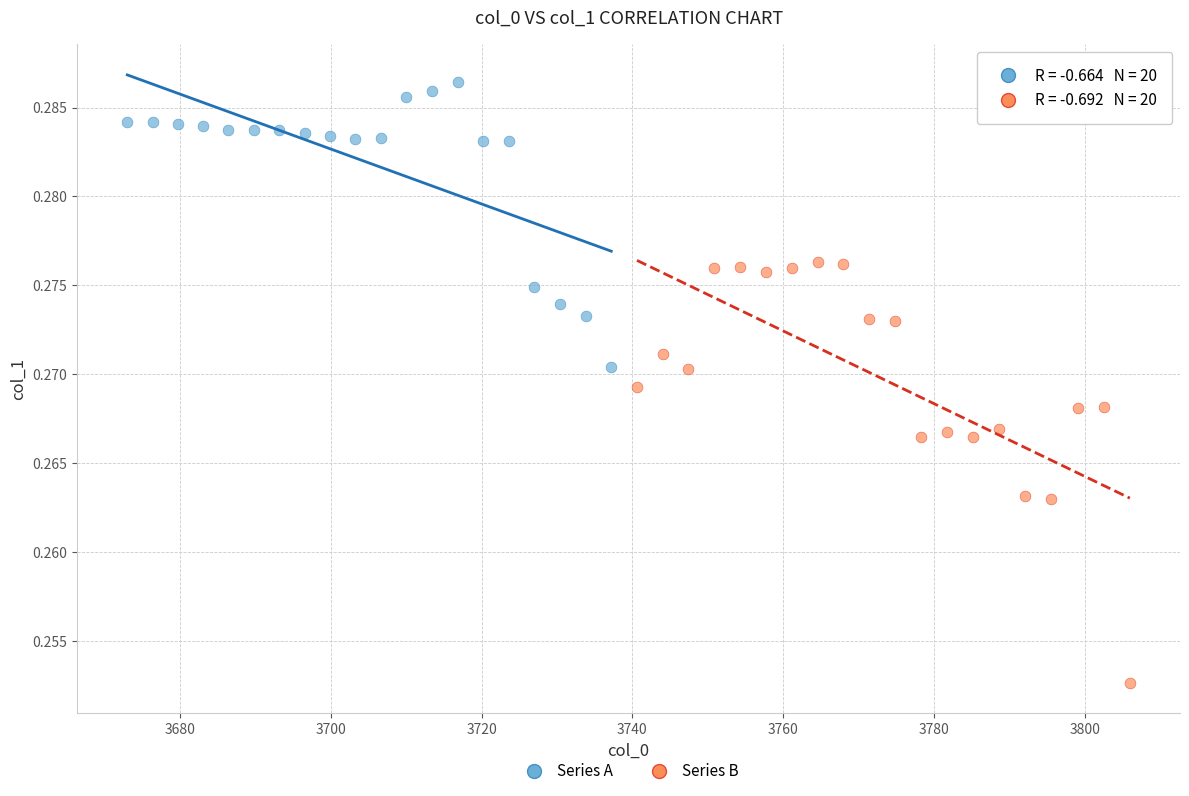

What are all the series names shown in the legend?

Series A, Series B